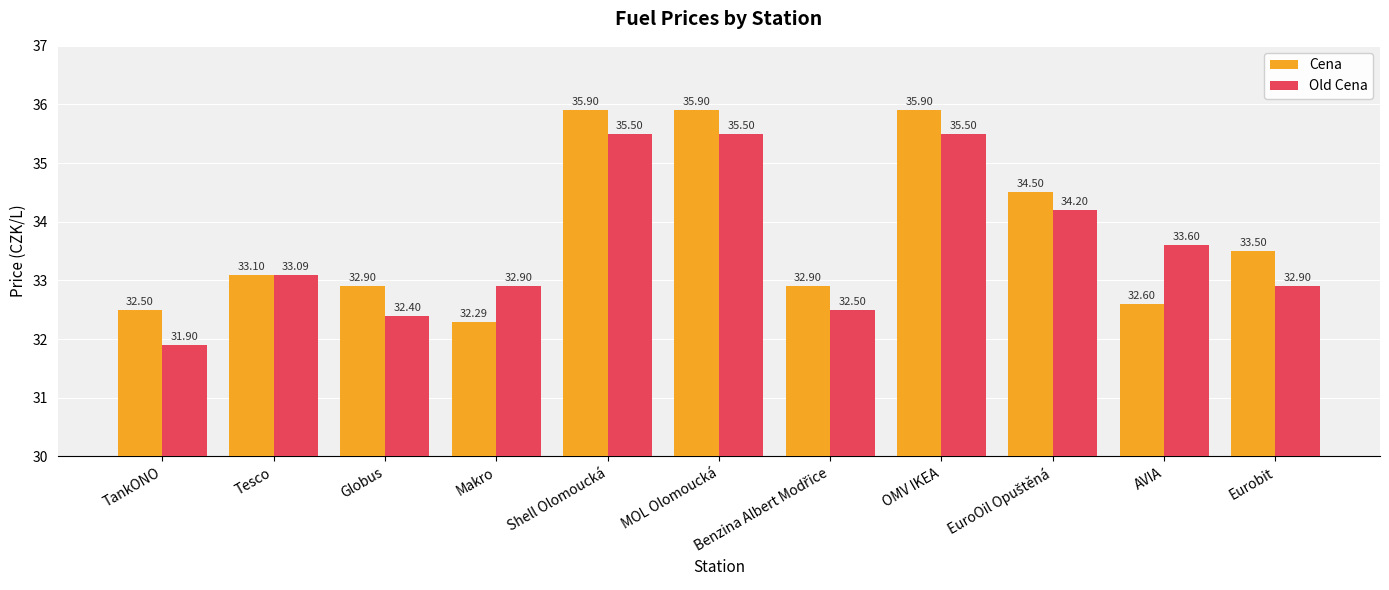

What is the difference between the second highest and minimum values in the Old Cena series?

3.6